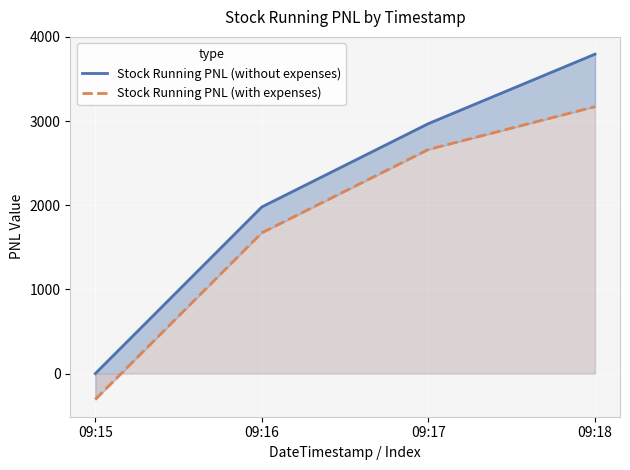

What is the total value across all series at 09:17?

5632.8